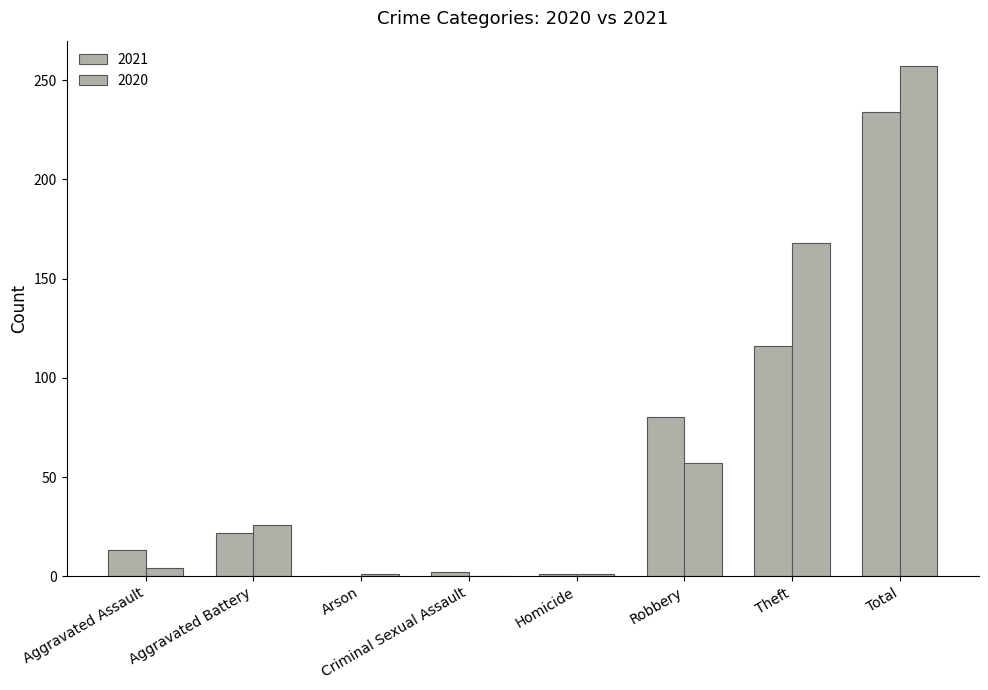

Are the bars horizontal?

No